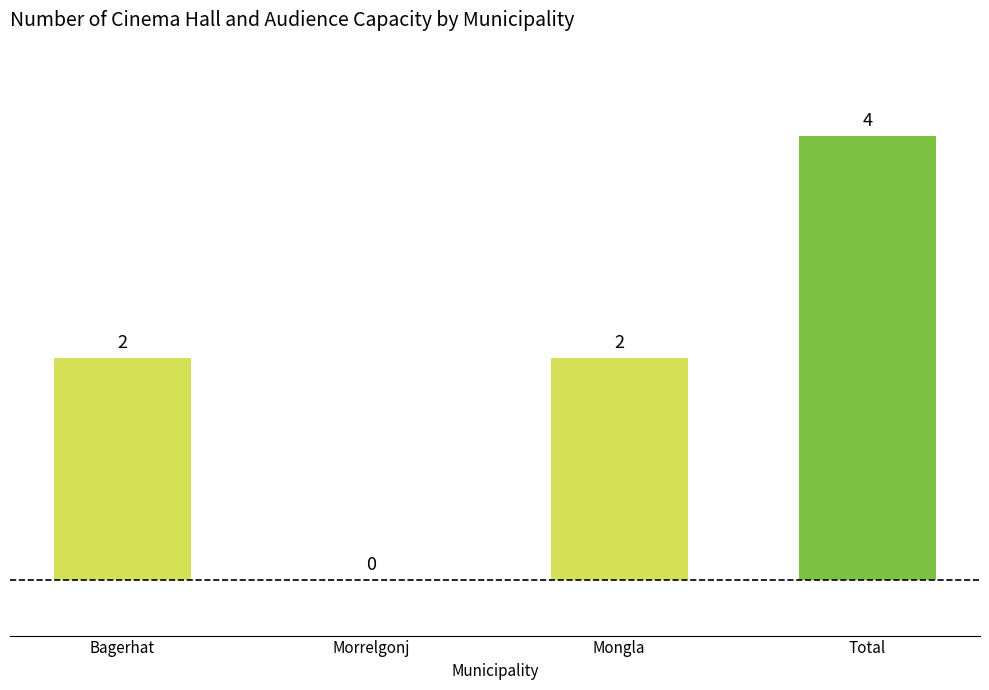

Reading left to right, what are all the values shown in this chart?

Bagerhat=2	Morrelgonj=0	Mongla=2	Total=4